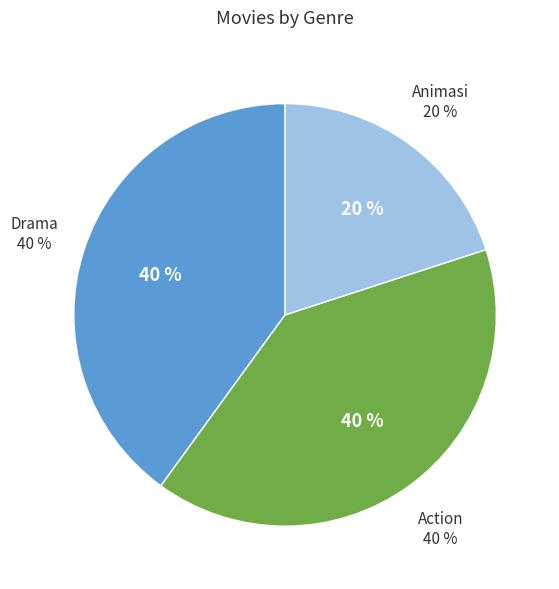

To the nearest percent, what portion does Drama represent?

40%